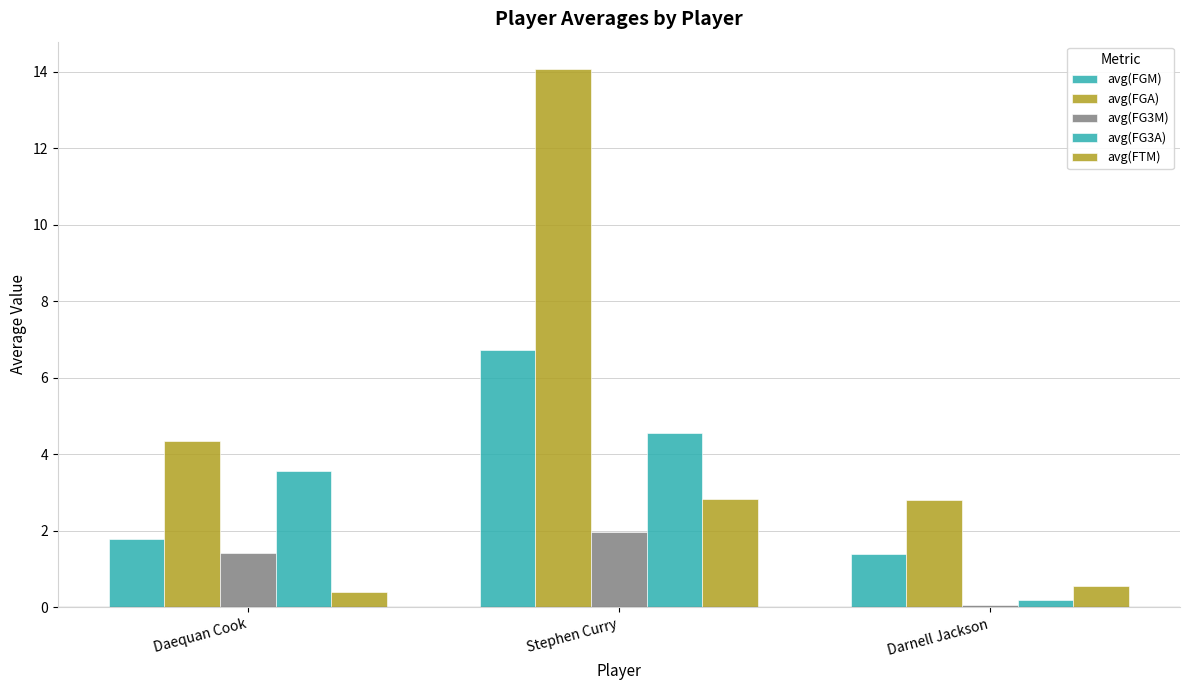

Reading left to right, list all the values displayed in this chart.

avg(FGM): Daequan Cook=1.8	Stephen Curry=6.7	Darnell Jackson=1.4
avg(FGA): Daequan Cook=4.3	Stephen Curry=14.1	Darnell Jackson=2.8
avg(FG3M): Daequan Cook=1.4	Stephen Curry=2.0	Darnell Jackson=0.1
avg(FG3A): Daequan Cook=3.6	Stephen Curry=4.6	Darnell Jackson=0.2
avg(FTM): Daequan Cook=0.4	Stephen Curry=2.8	Darnell Jackson=0.6